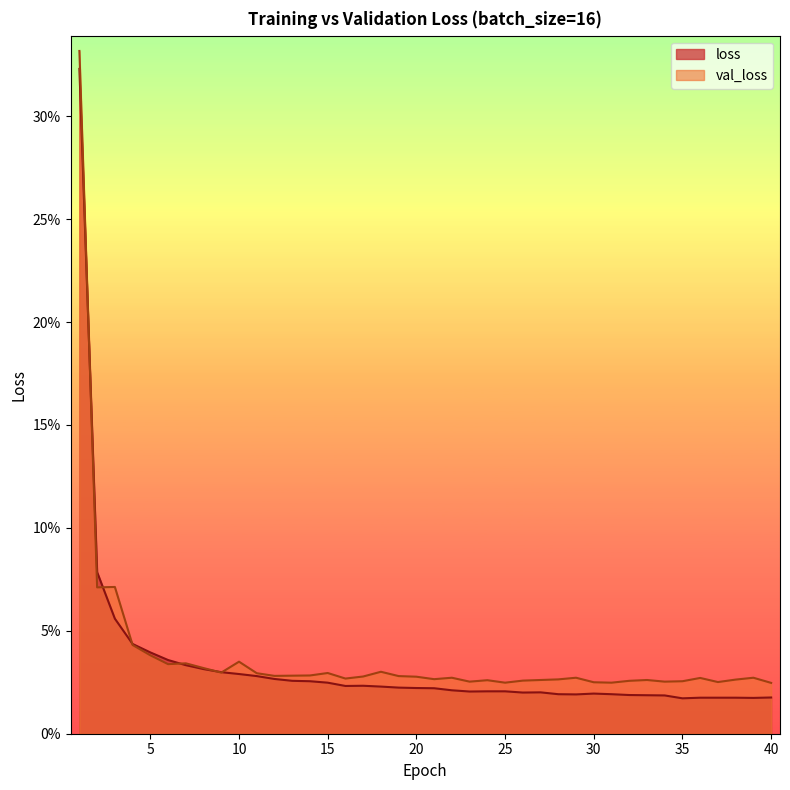

What is the total value across all series at 2?

0.1